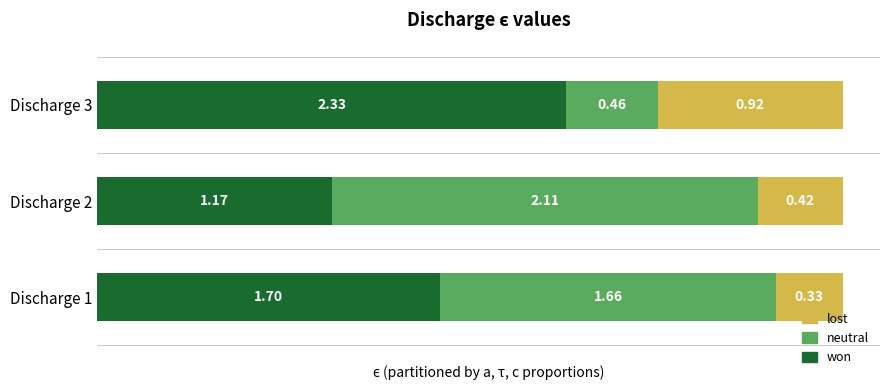

What is the total value across all series at Discharge 3?

3.7